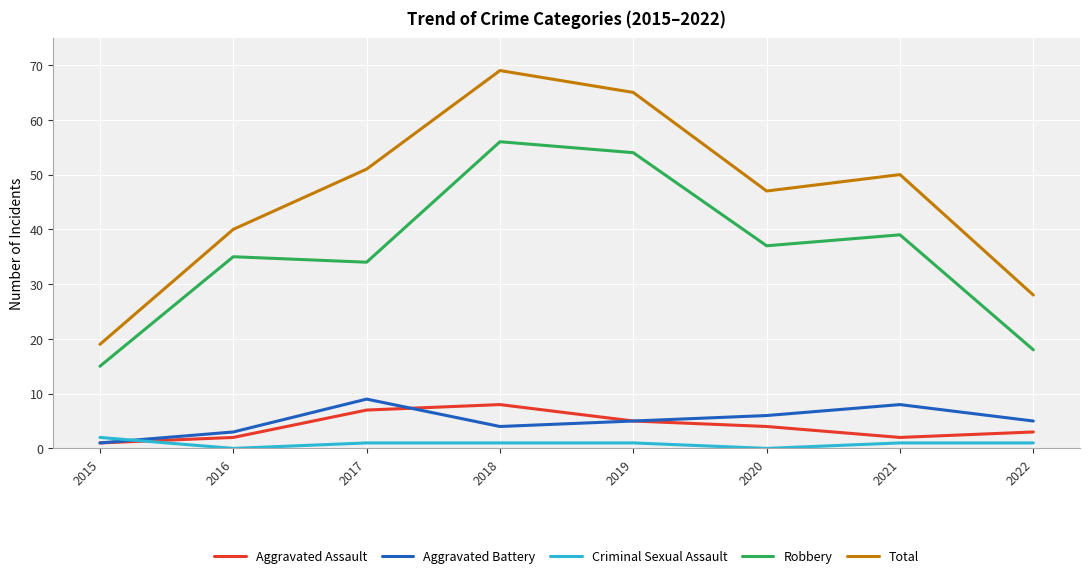

At which category does Total reach its first local peak?

2018